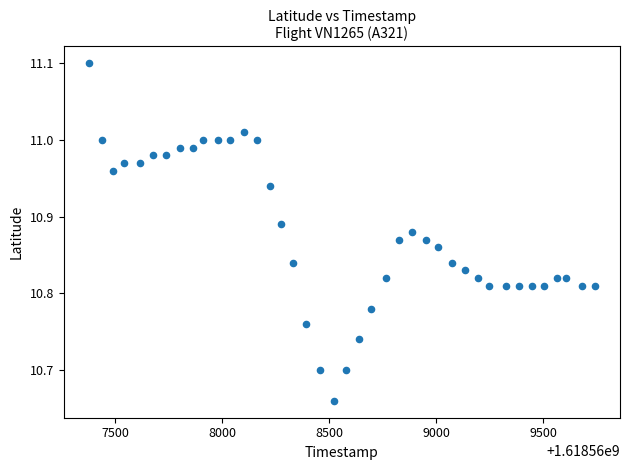

What is the range of Y values (max minus min)?

0.4